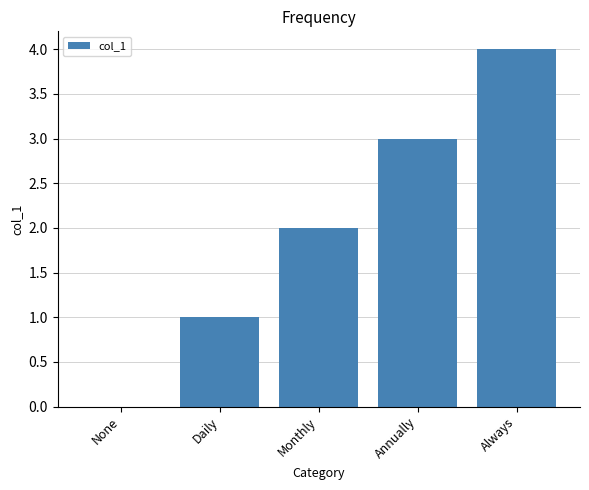

Are the bars horizontal?

No